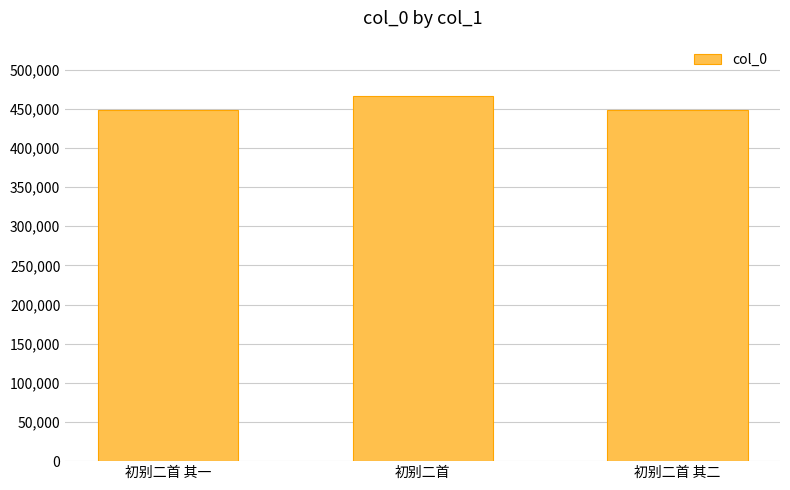

What is the sum of all values?

1363390